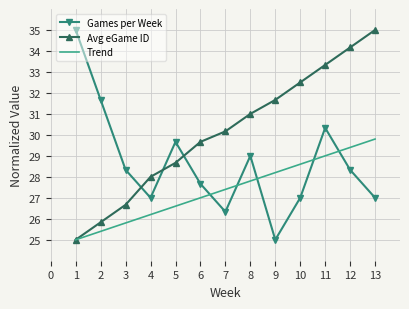

Reading right to left, extract all data points from this chart.

Games per Week: 27.0	28.3	30.3	27.0	25.0	29.0	26.3	27.7	29.7	27.0	28.3	31.7	35.0
Avg eGame ID: 35.0	34.2	33.3	32.5	31.7	31.0	30.2	29.7	28.7	28.0	26.7	25.8	25.0
Trend: 29.8	29.4	29.0	28.6	28.2	27.8	27.4	27.0	26.6	26.2	25.8	25.4	25.0